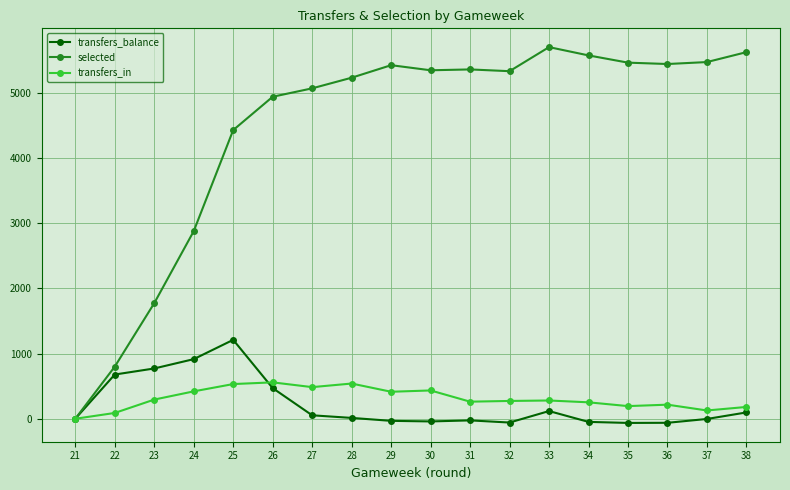

True or false: transfers_in has a value of 587 at 23.

False